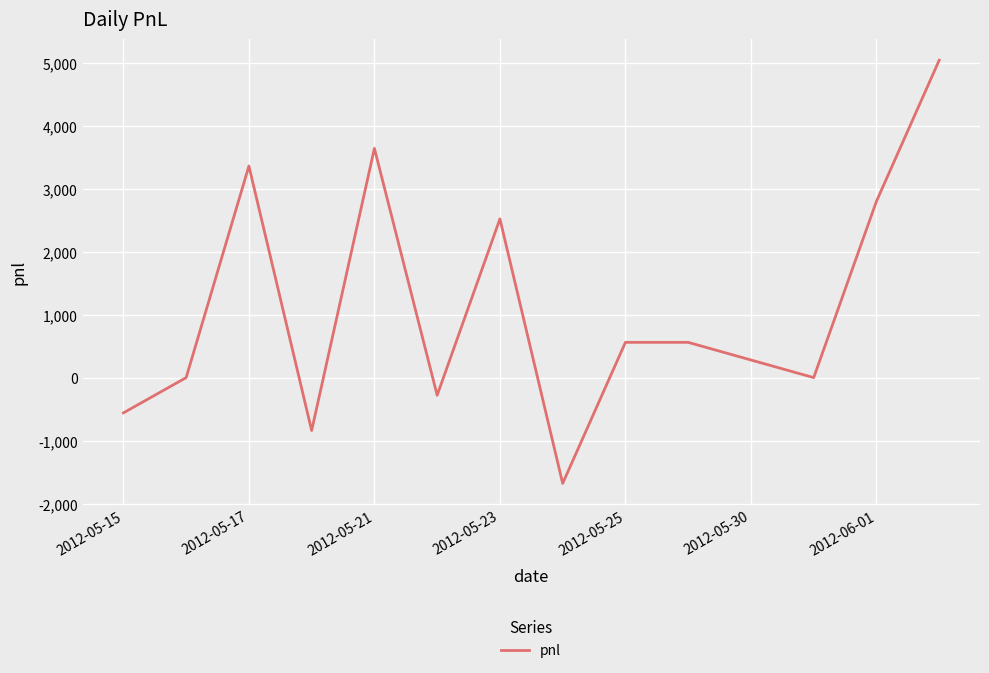

What is the greatest value displayed?

5040